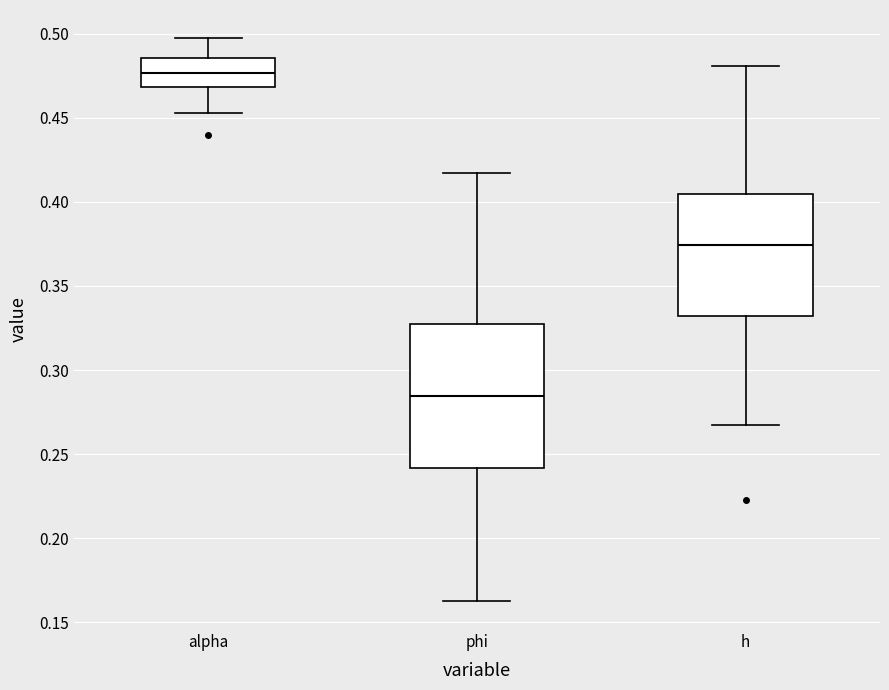

Where does the median line of the box for phi sit on the y-axis? The values are not printed on the chart, so give them approximately, as read against the axis.

0.285